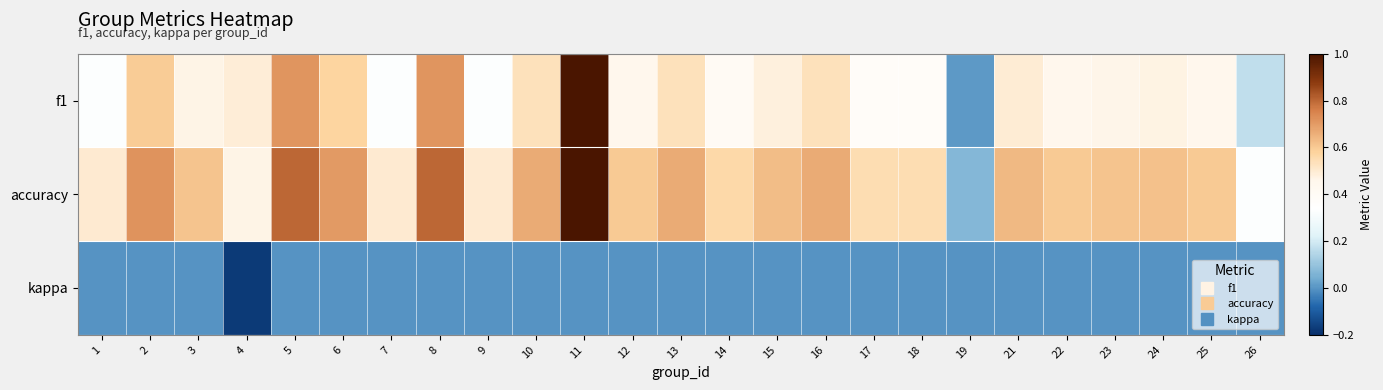

Rank the series by their maximum value, from highest to lowest.

f1, accuracy, kappa